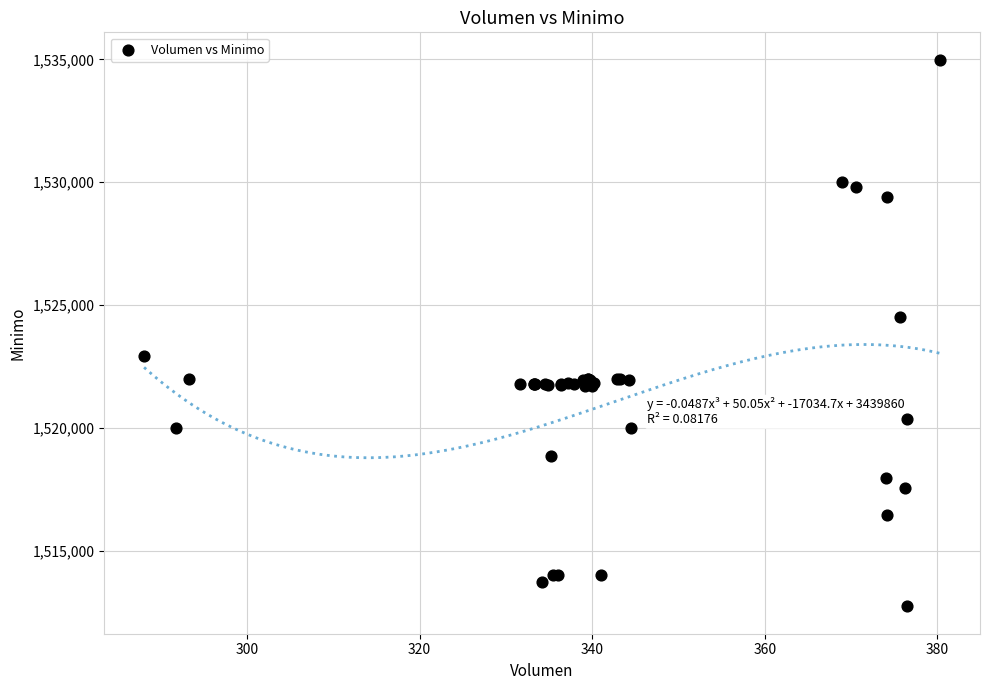

What Y value in the scatter plot is closest to 1523862?

1524513